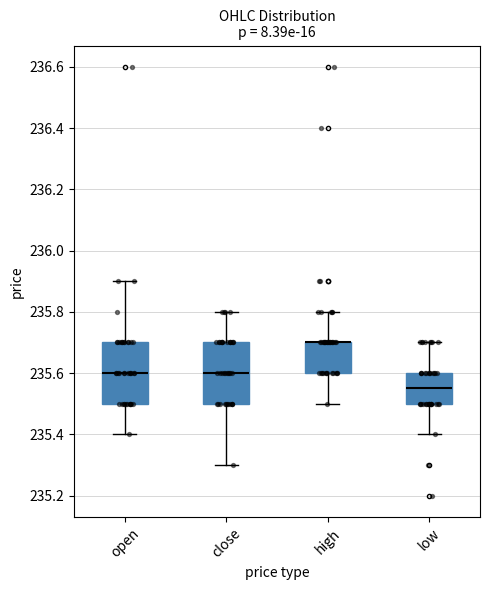

Where is the upper edge of the box for high on the y-axis? The values are not printed on the chart, so give them approximately, as read against the axis.

235.70